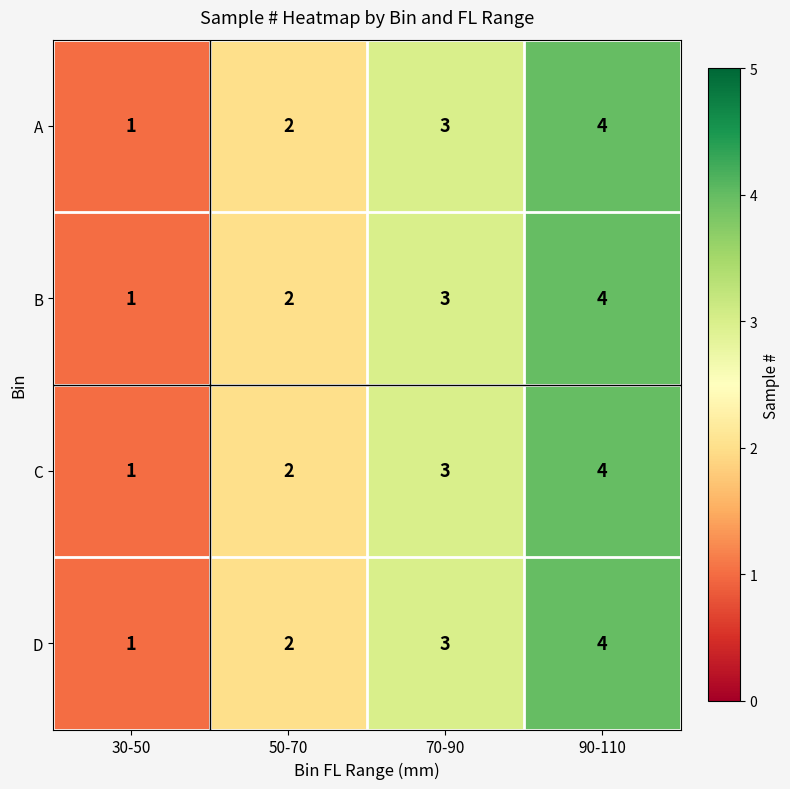

At which category is the sum across all series the highest?

90-110